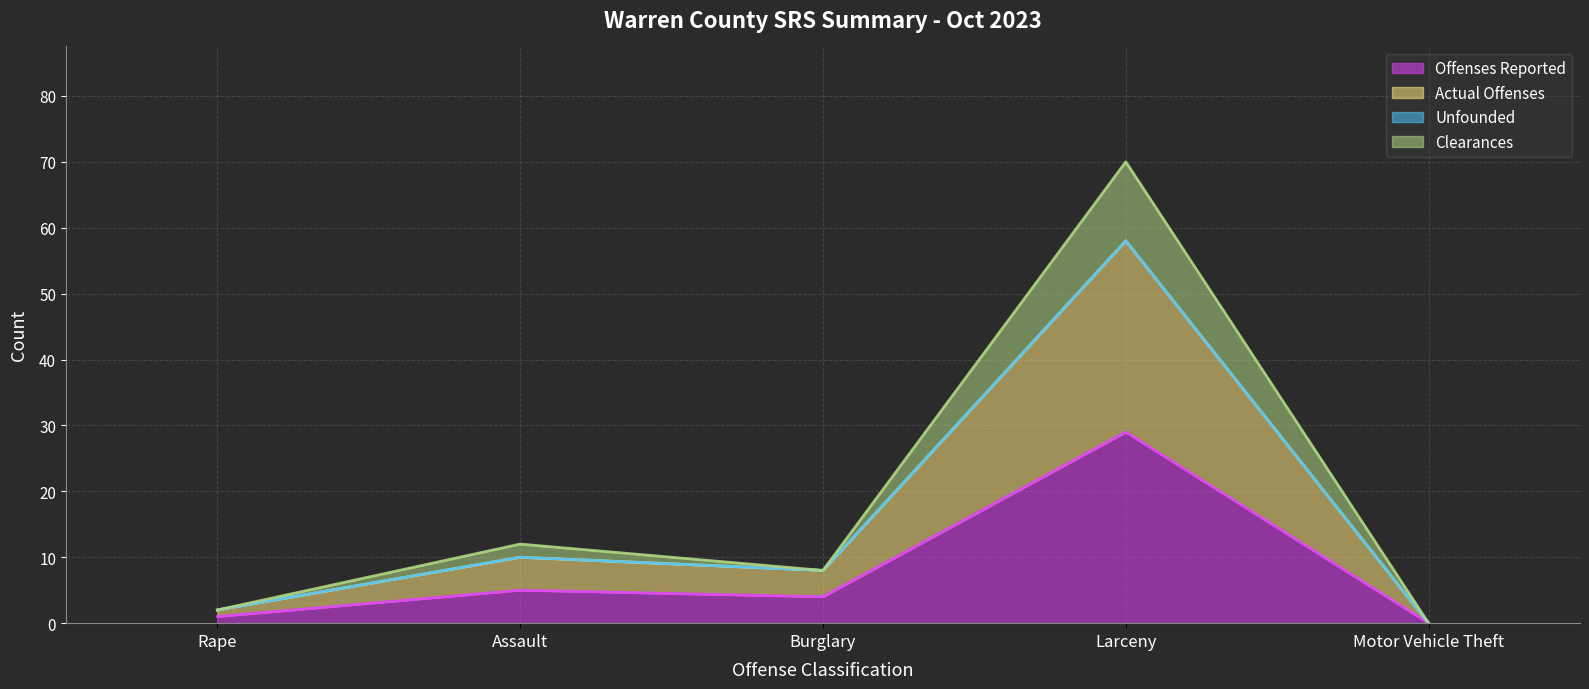

Which series changed the most between Assault and Larceny?

Clearances (line)